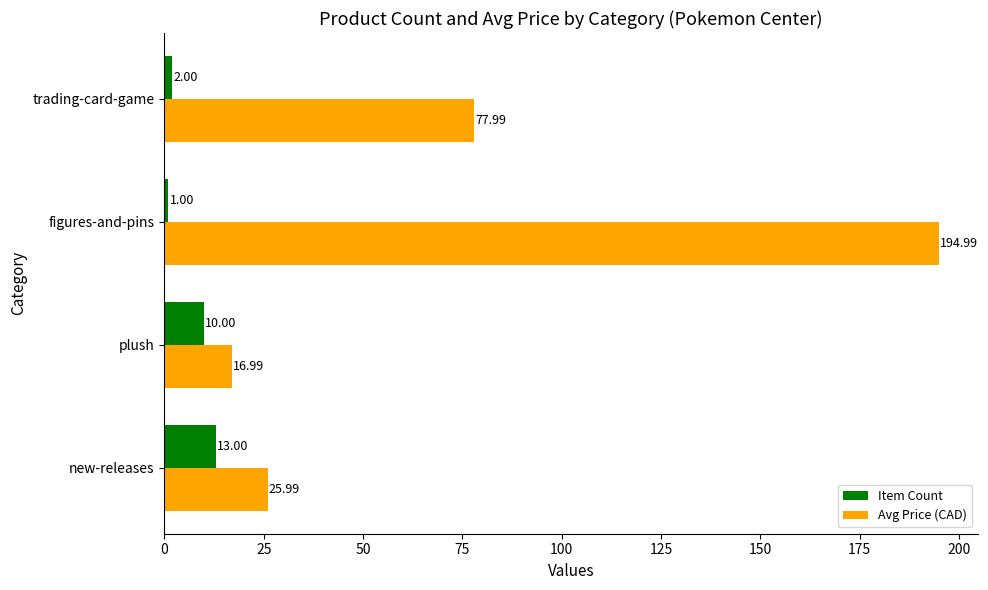

What is the difference between the maximum and minimum values in the Item Count series?

12.0